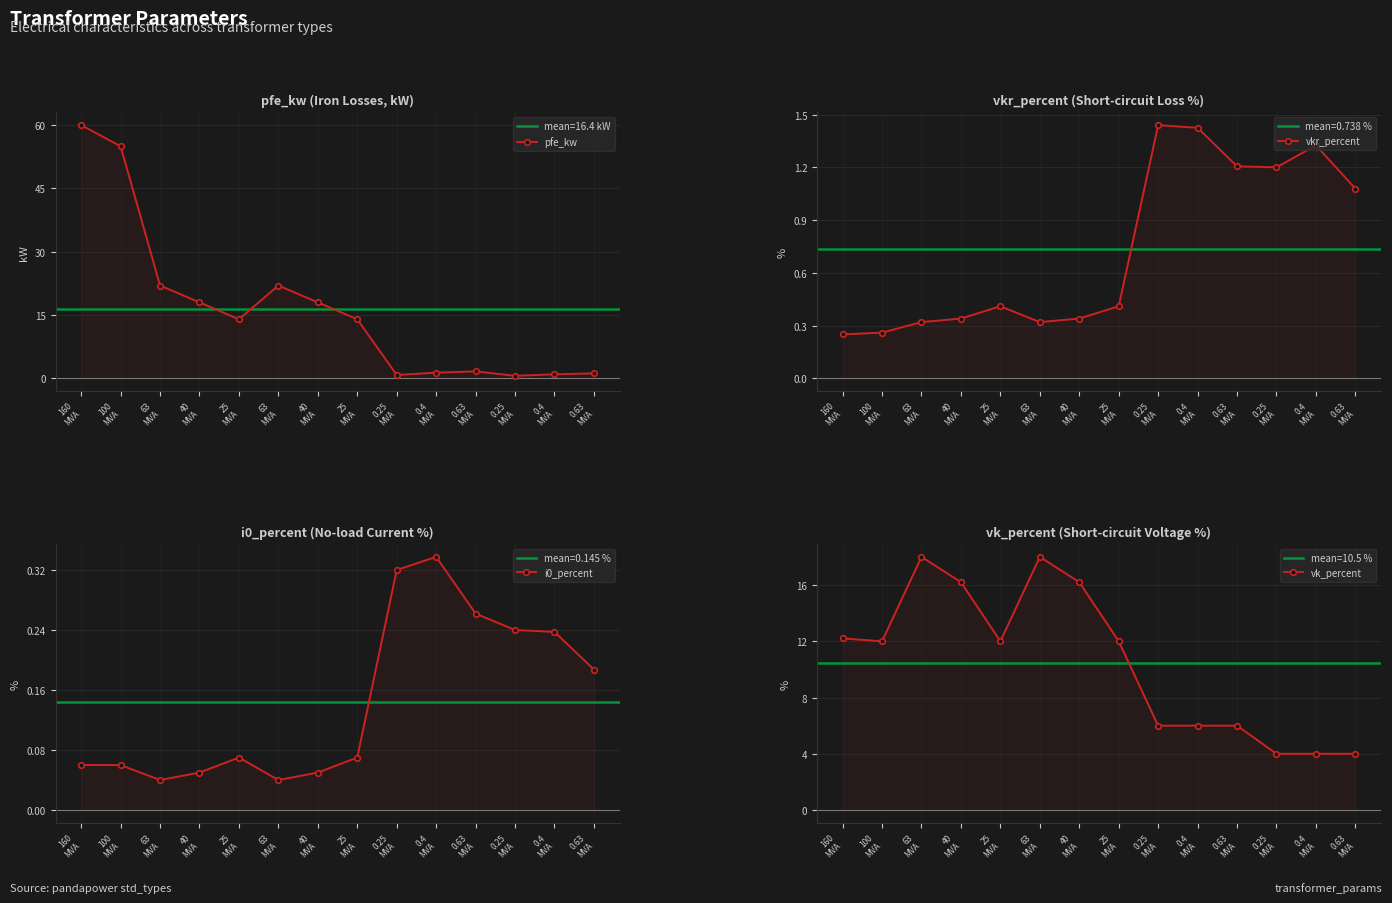

What is the approximate value of vk_percent at 63
MVA?

18.0